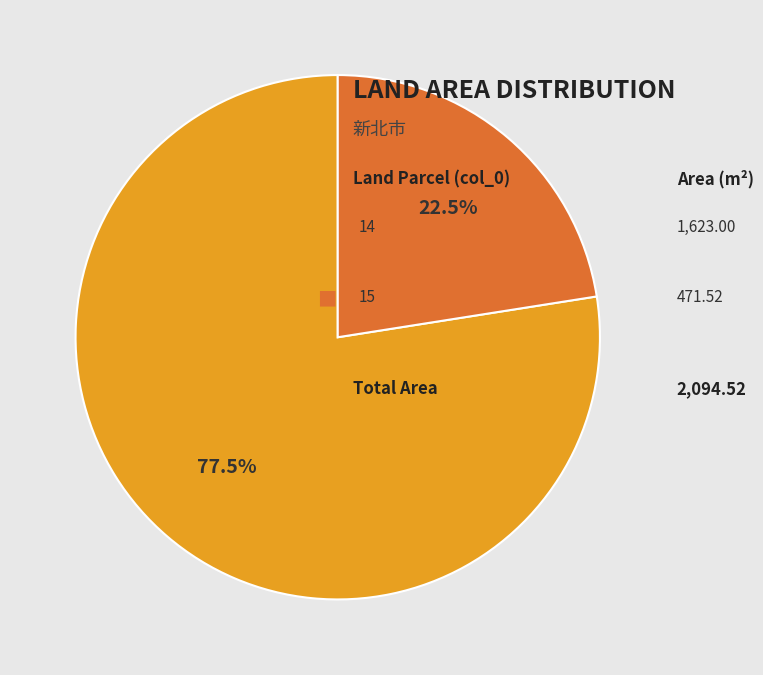

To the nearest percent, what is the average slice percentage?

50%